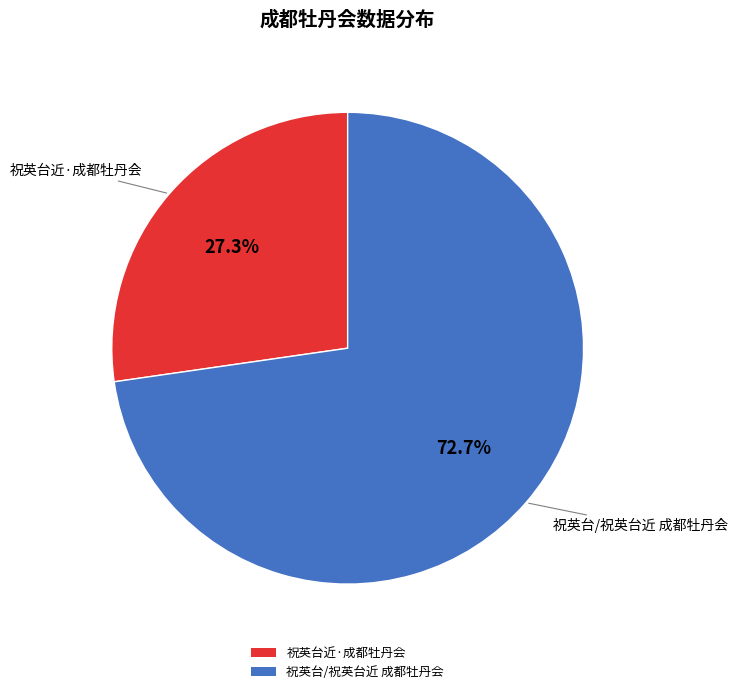

Which slice is the largest?

祝英台/祝英台近 成都牡丹会